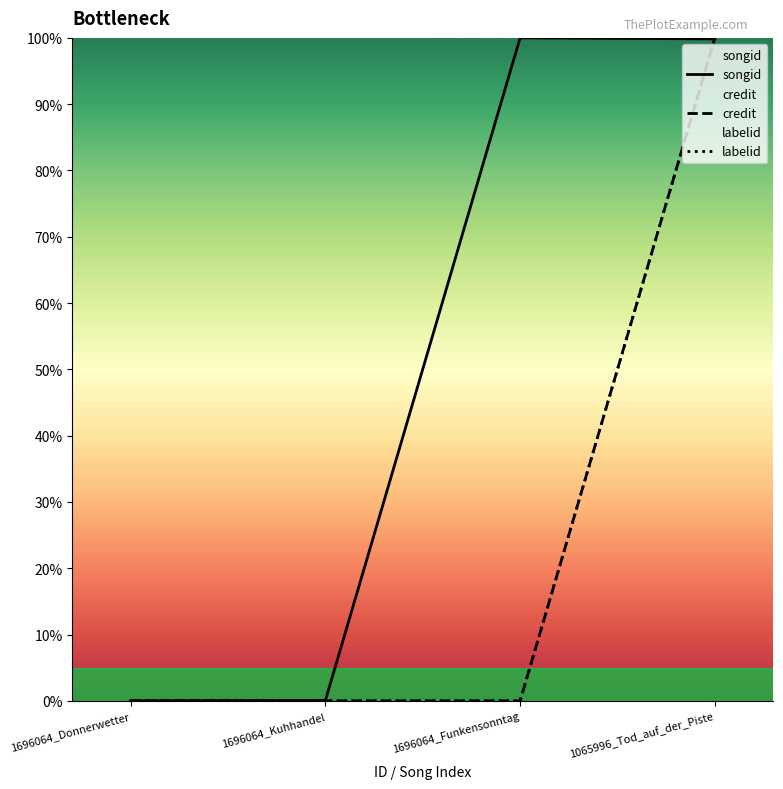

Reading left to right, transcribe all the data shown in this chart.

songid: 0.0	0.1	100.0	99.9
credit: 0.0	0.0	0.0	100.0
labelid: 0.0	0.0	0.0	100.0